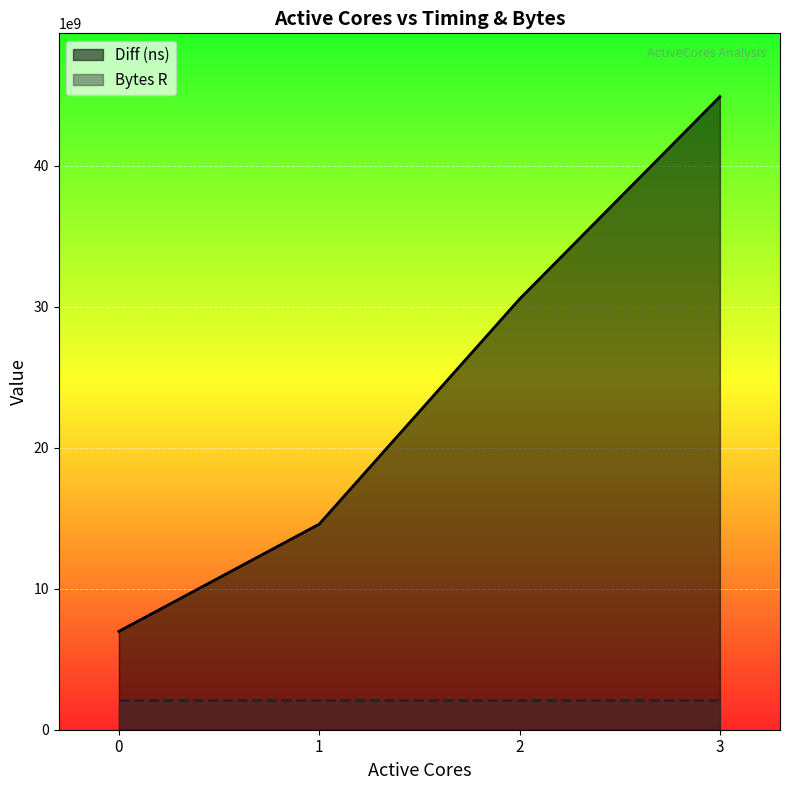

At which category does the chart reach its peak across all series?

3